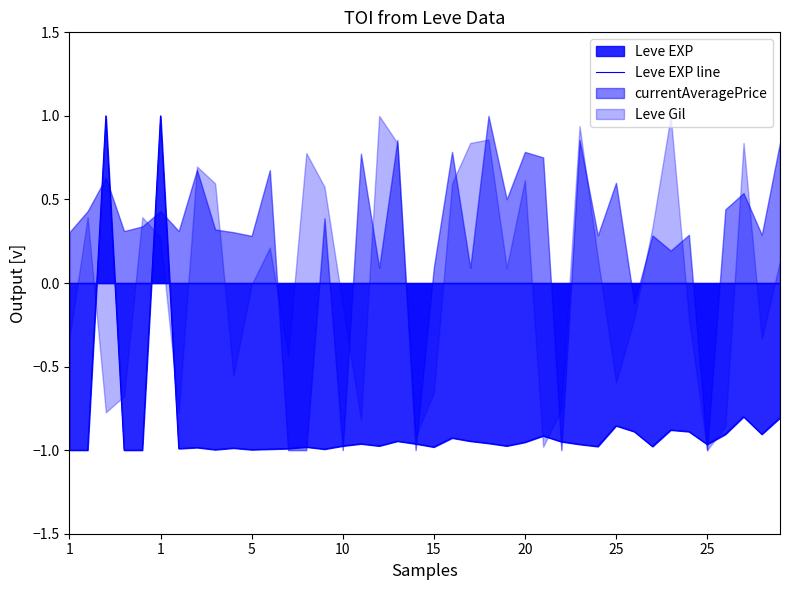

What is the label of the 8th point from the left?

25